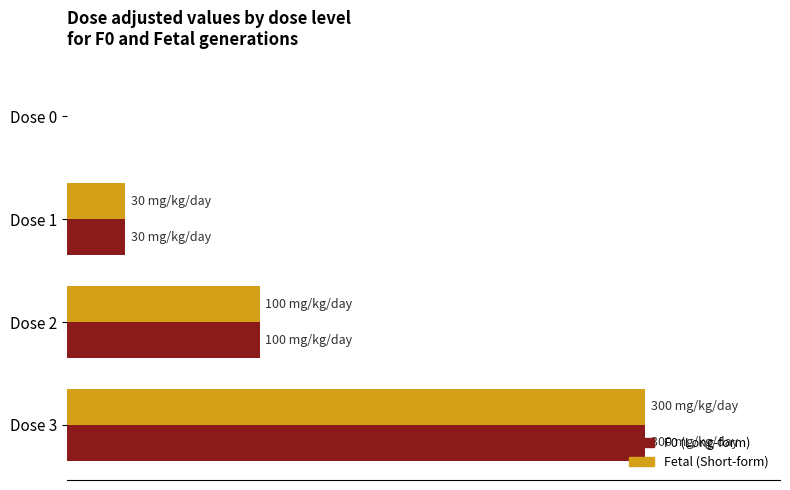

What is the difference between the maximum and minimum values in the F0 (Long-form) series?

300